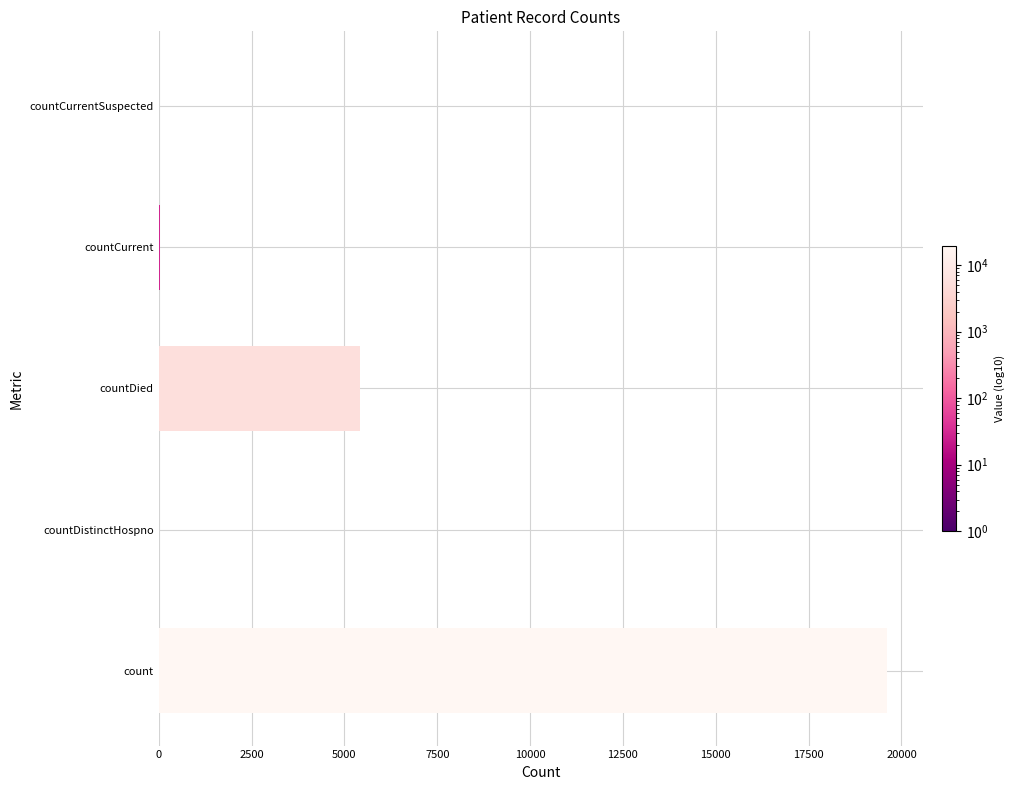

True or false: the data shows 34594 at count.

False